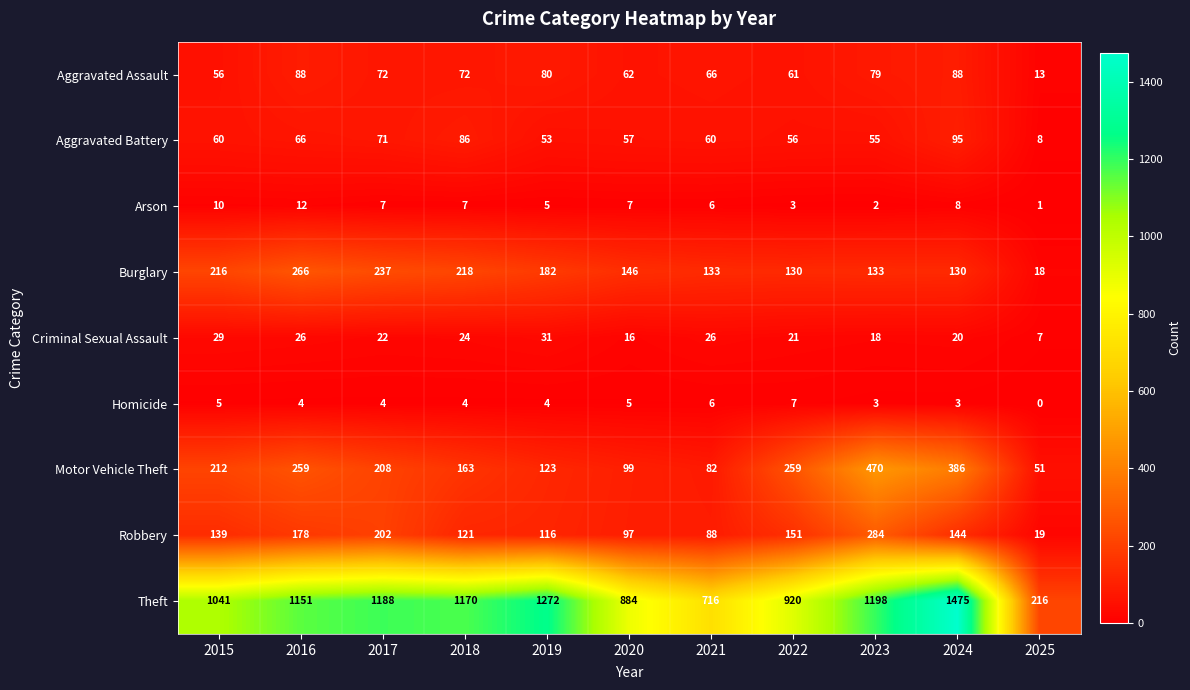

Between 2015 and 2025, which series saw the biggest shift?

Theft